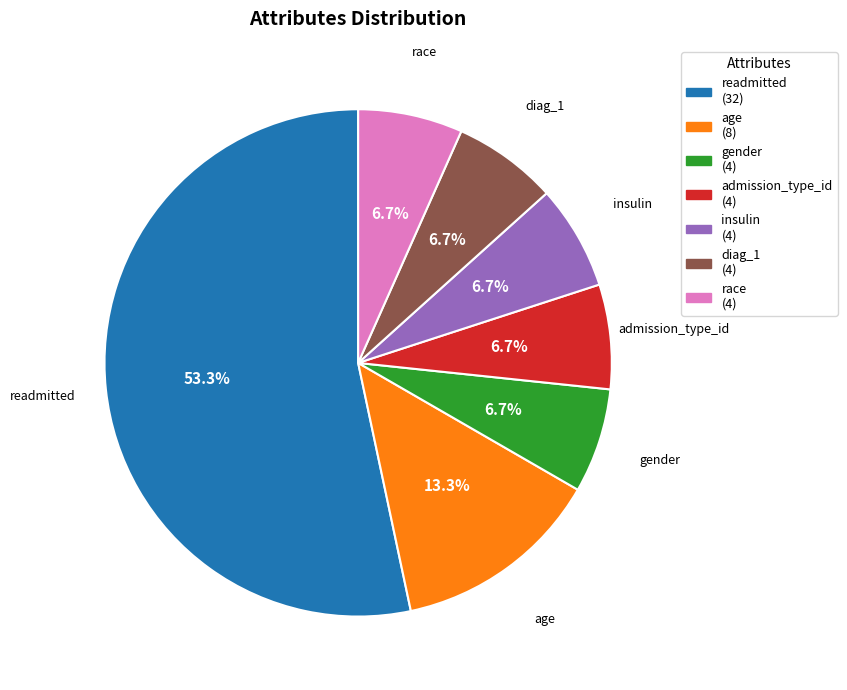

What is the ratio of the value at insulin to the value at race?

1.0